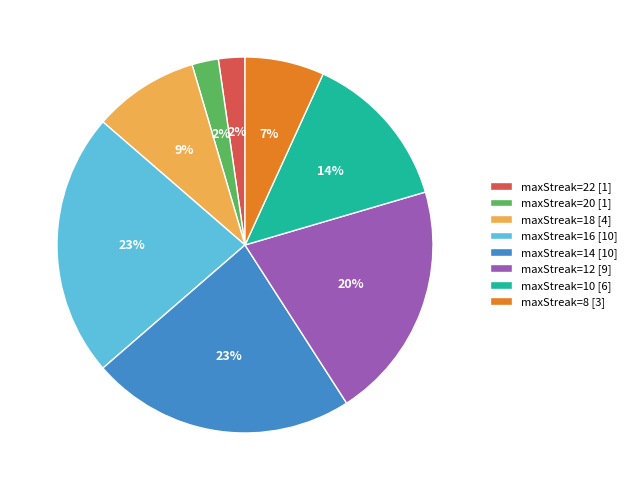

To the nearest percent, what is the difference between the maxStreak=14 [10] and maxStreak=10 [6] slice percentages?

9%